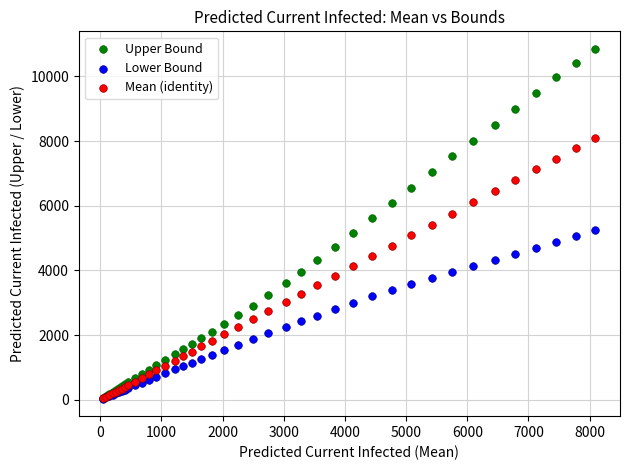

What are all the series names shown in the legend?

Upper Bound, Lower Bound, Mean (identity)